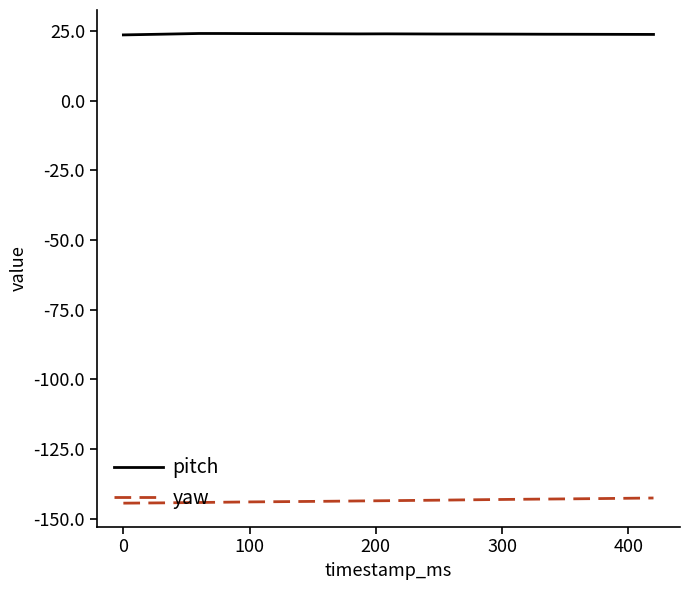

True or false: yaw and pitch intersect in this chart.

False